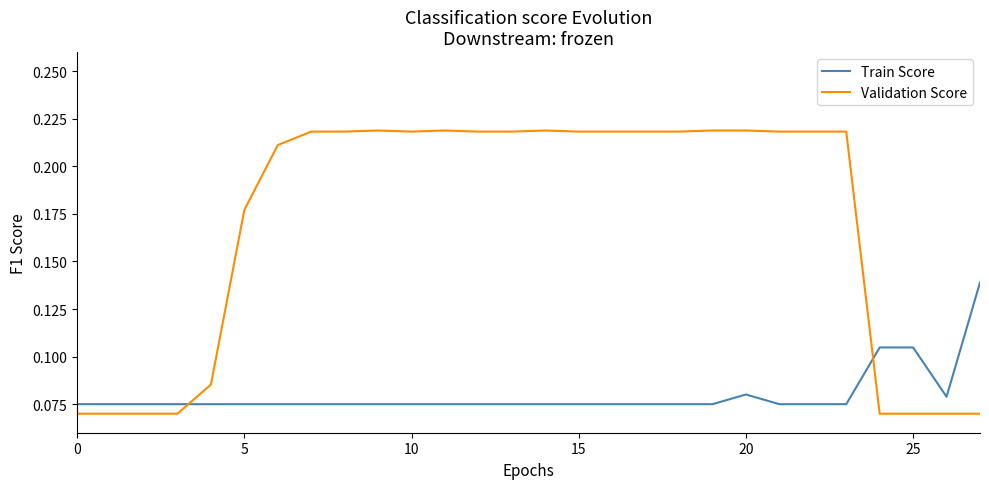

How many Train Score values are between 0 and 1?

28